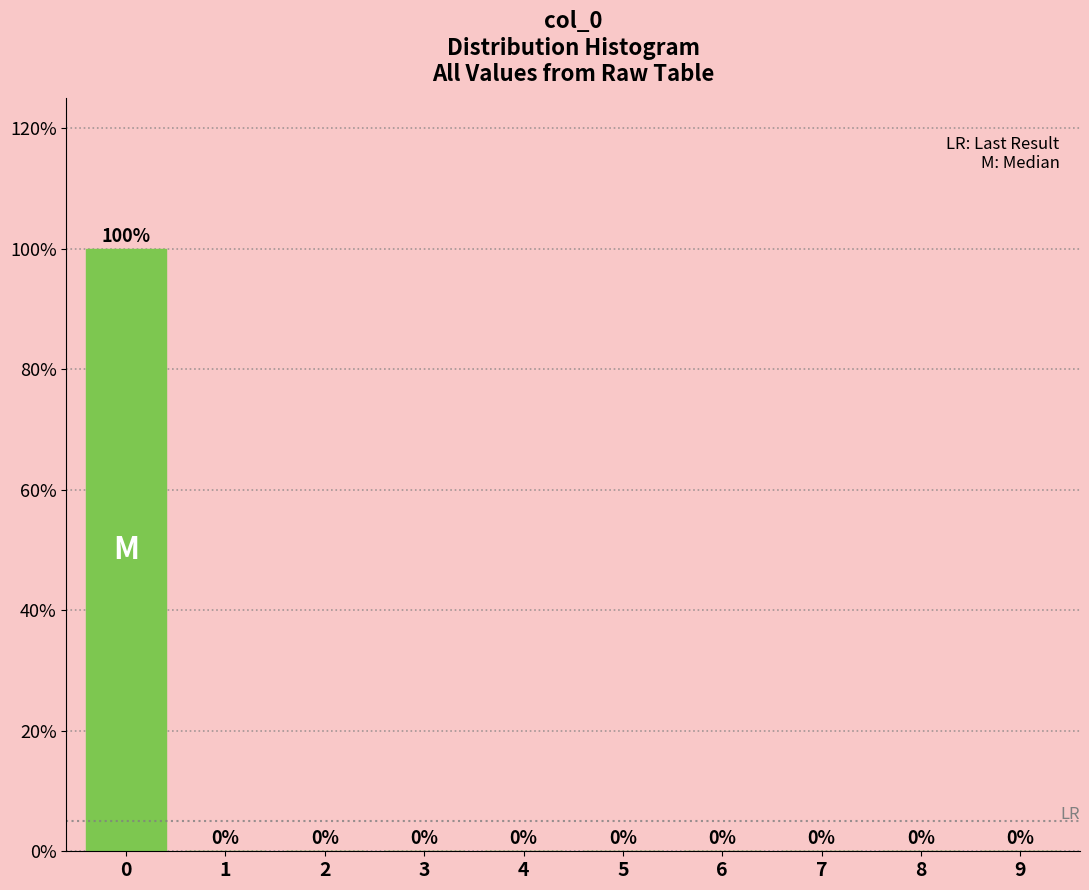

Reading left to right, transcribe all the data shown in this chart.

0=100	1=0	2=0	3=0	4=0	5=0	6=0	7=0	8=0	9=0